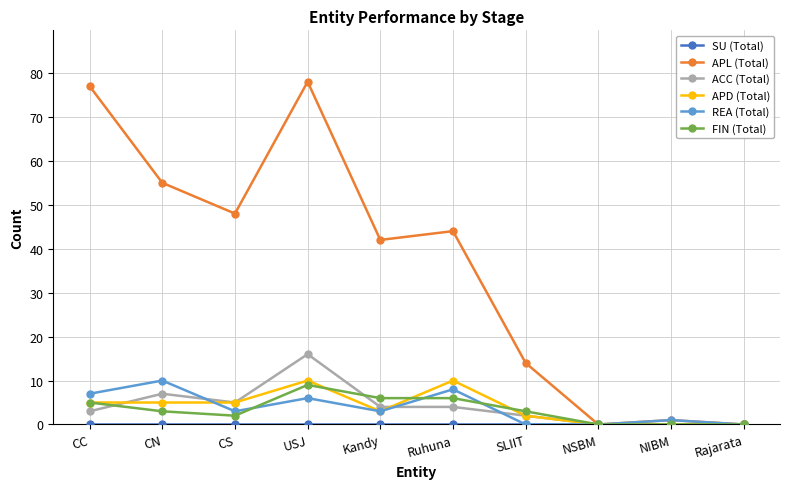

The value of APD (Total) at NIBM is 0. True or false?

True